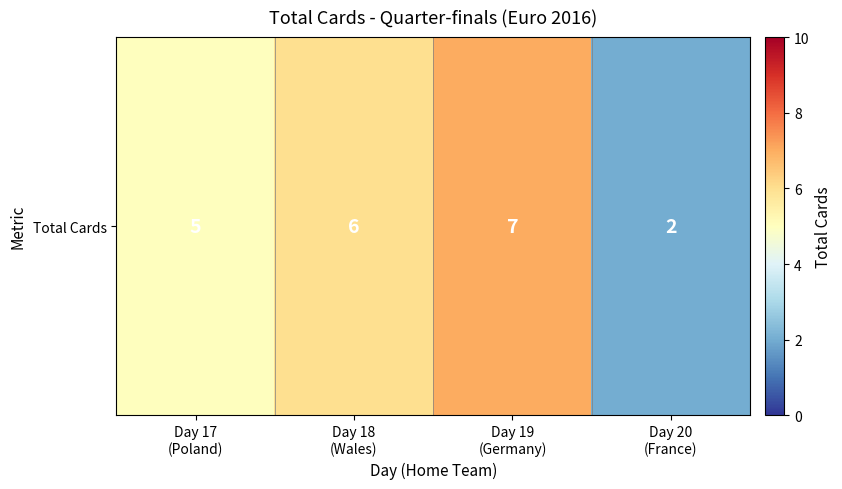

What is the approximate value at Day 18
(Wales)?

6